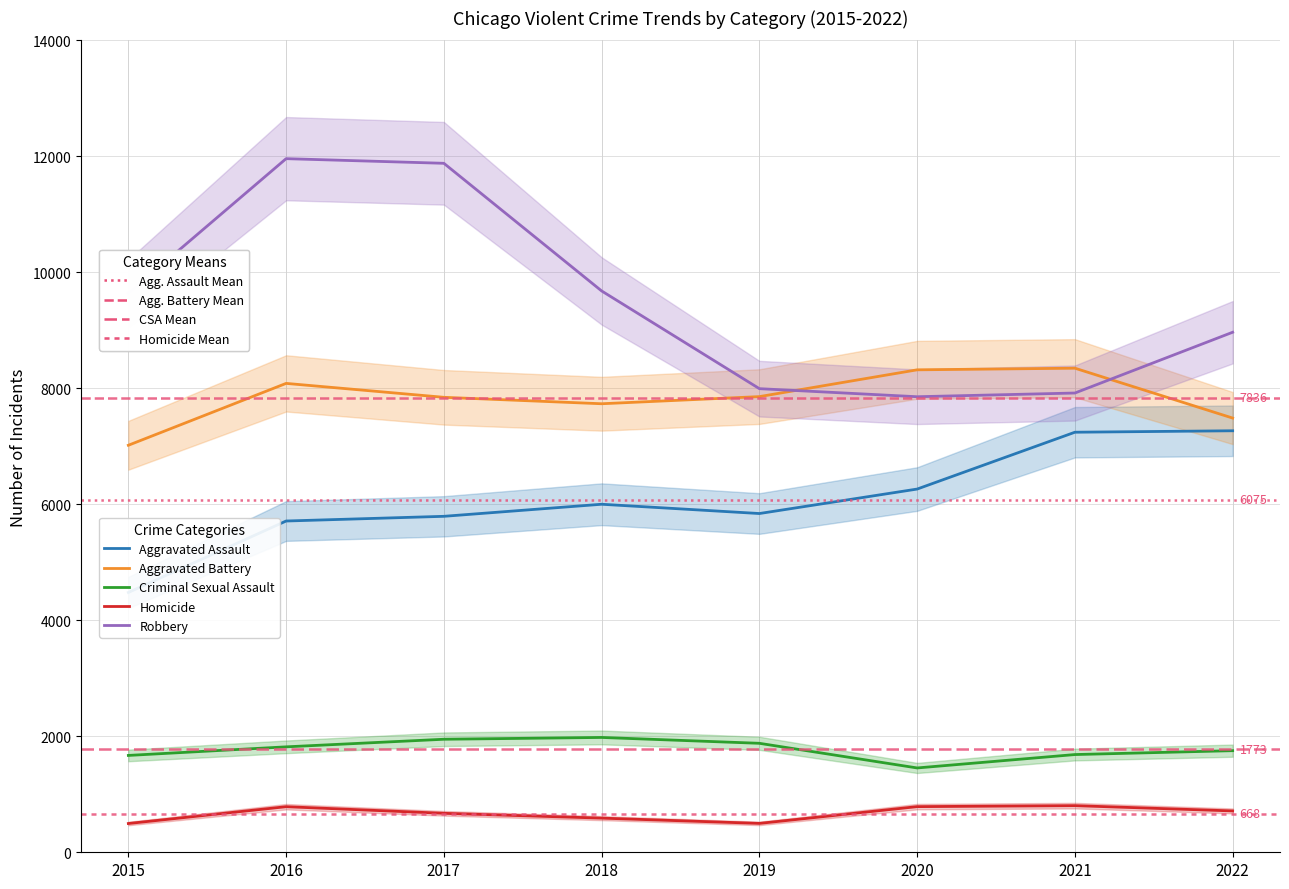

Where is Criminal Sexual Assault nearest to the value 1717?

2021